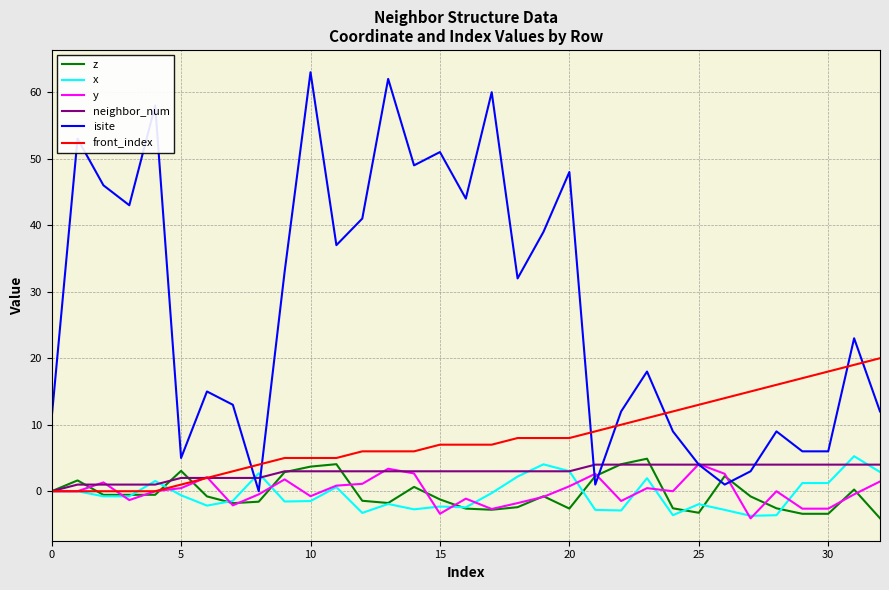

What is the lowest value of the x series?

-3.7